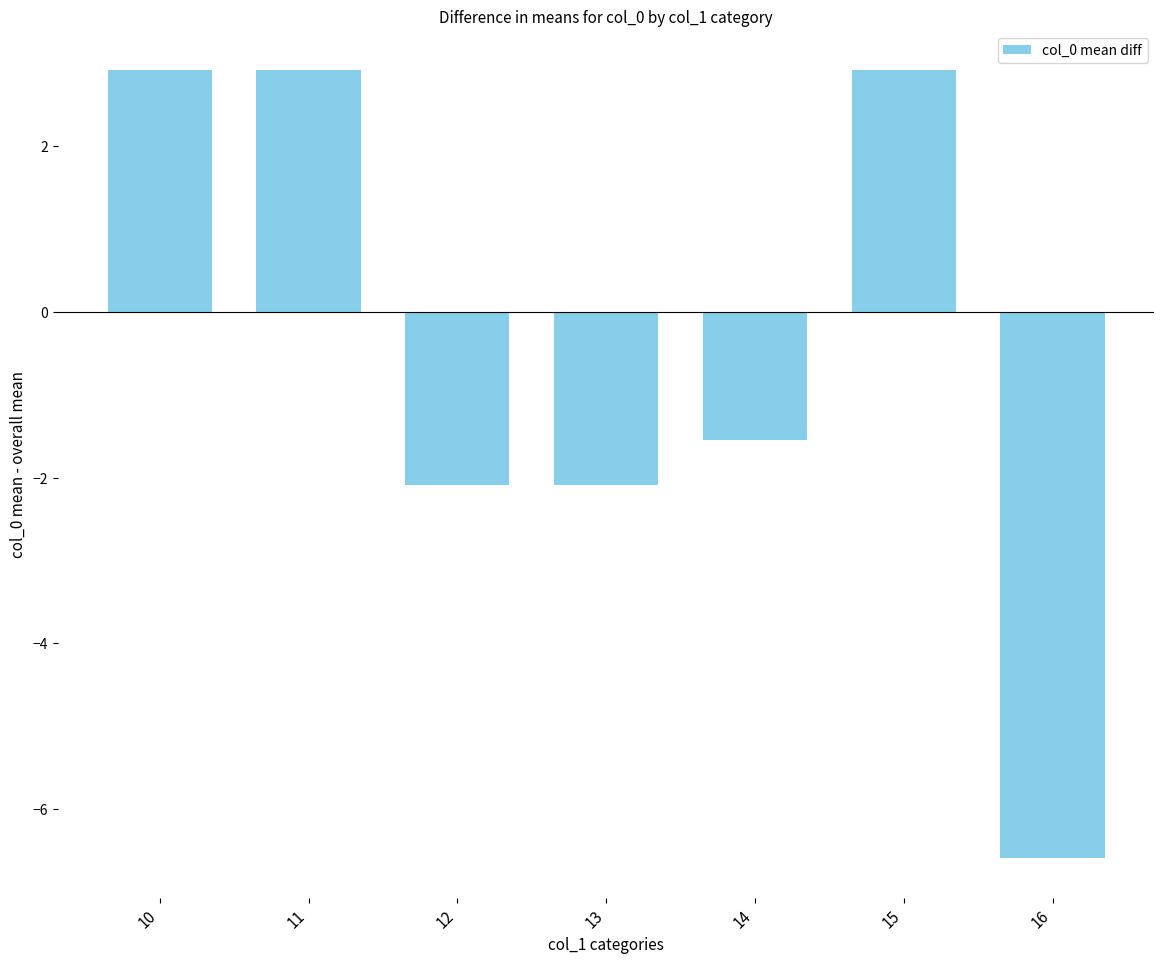

What is the sum of the values at 14 and 11?

1.4